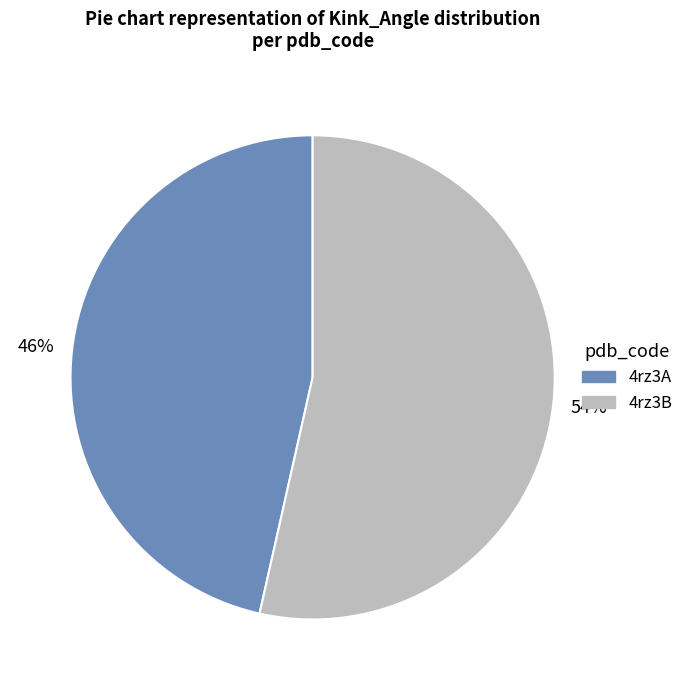

True or false: 4rz3B accounts for 54% of the total.

True